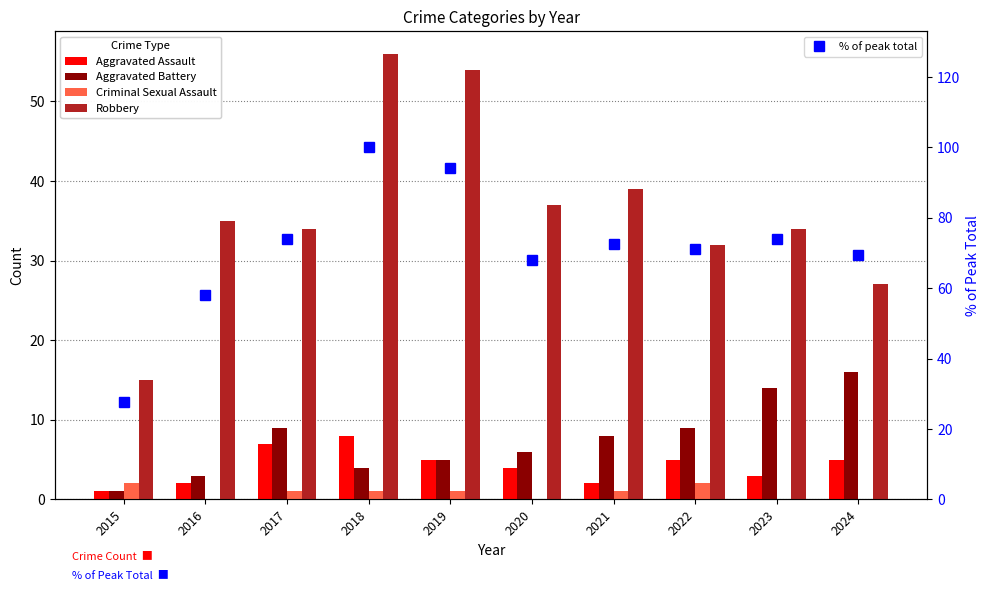

Is the value of Robbery at 2019 greater than the value of Criminal Sexual Assault at 2016?

Yes